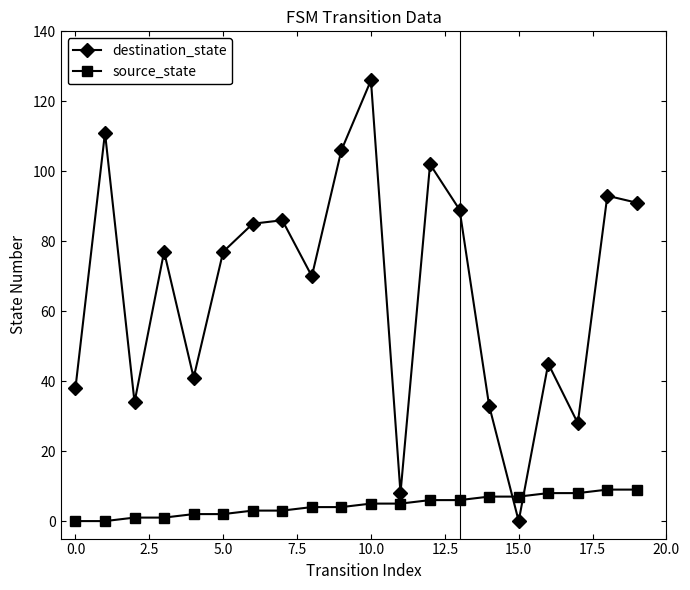

In destination_state, how many points are higher than both neighbors (excluding endpoints)?

7